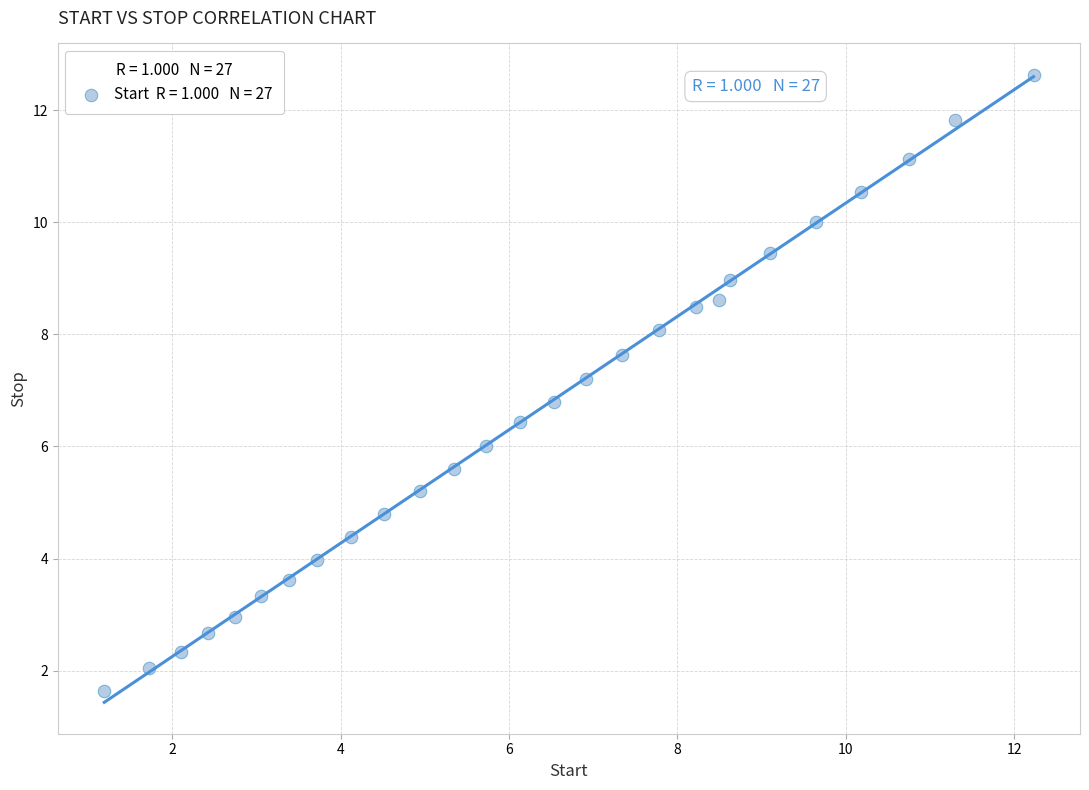

What is the range of Y values (max minus min)?

11.0